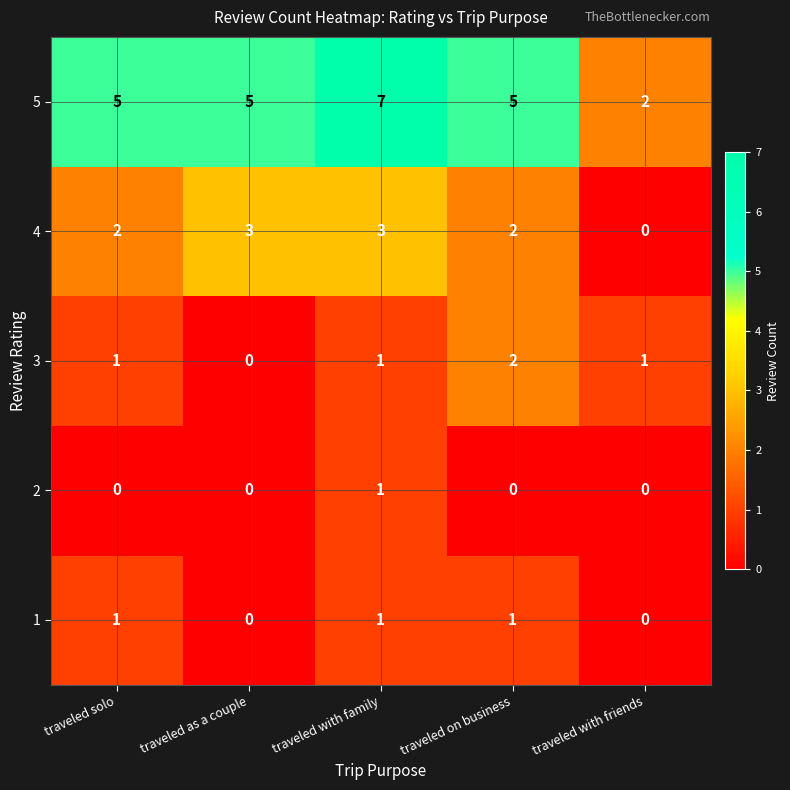

What is the greatest value displayed?

7